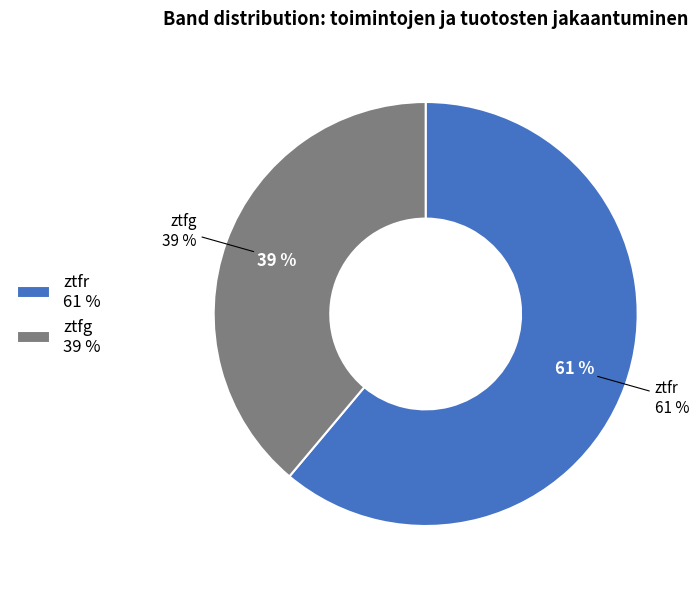

Which category has the smallest portion of the pie?

ztfg